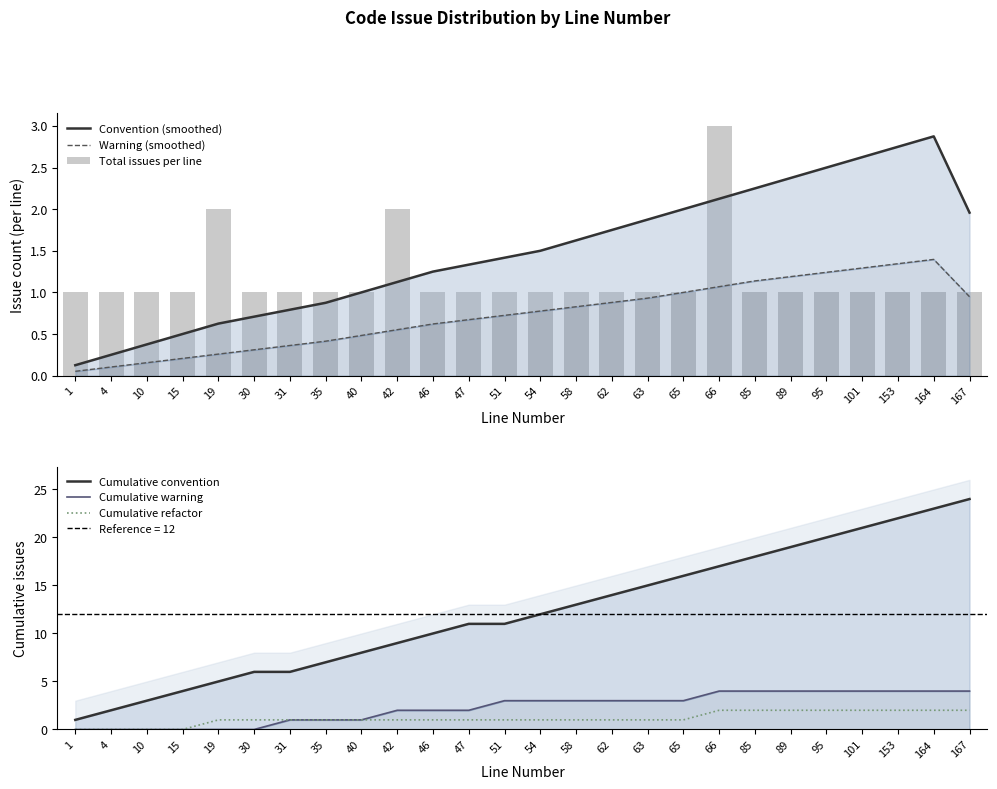

At how many categories does at least one series exceed 12?

12